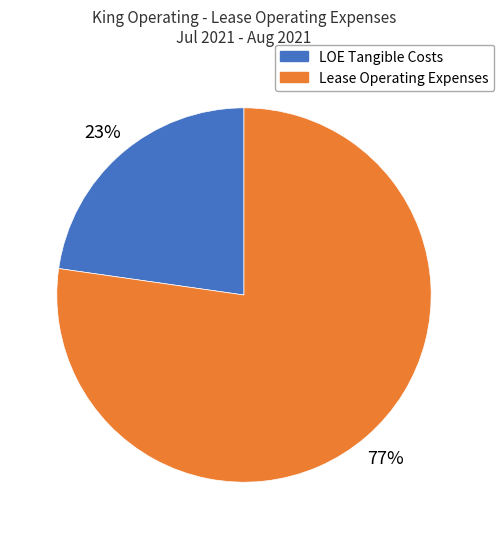

To the nearest percent, what is the average slice percentage?

50%